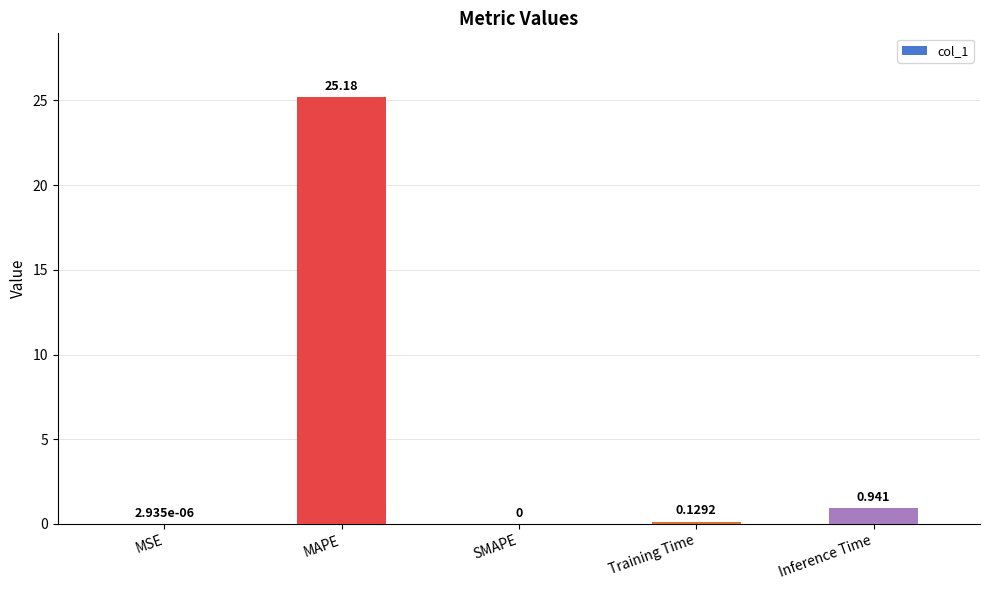

At which label is the value closest to 12?

Inference Time